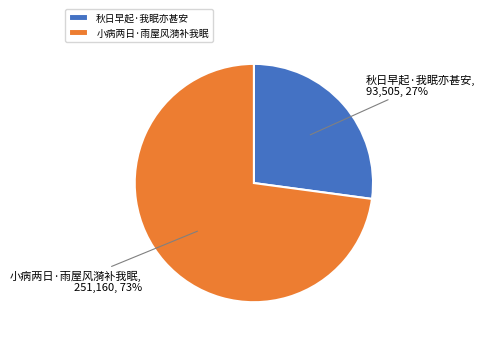

What percentage is the 小病两日·雨屋风漪补我眠 slice, to the nearest percent?

73%